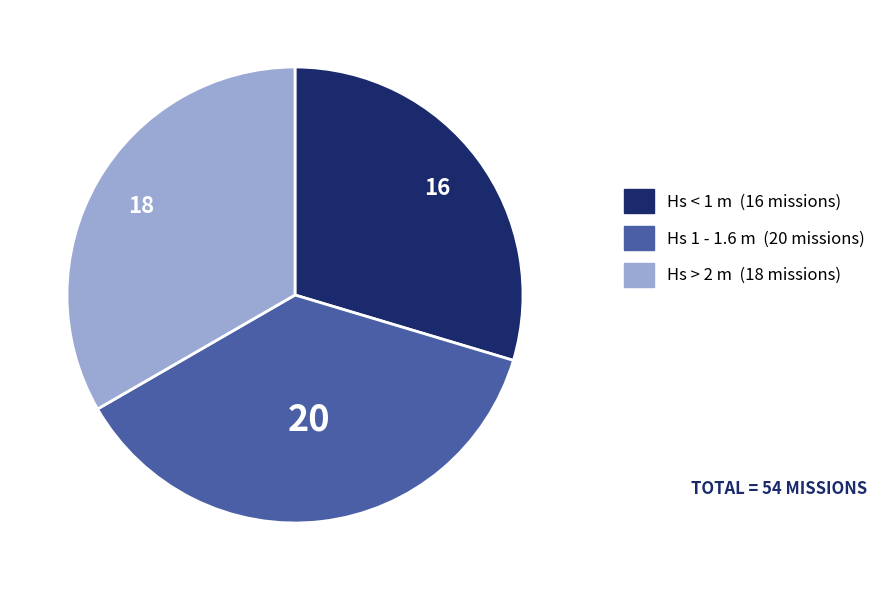

Combined, do Hs 1 - 1.6 m and Hs > 2 m account for over 50%?

Yes